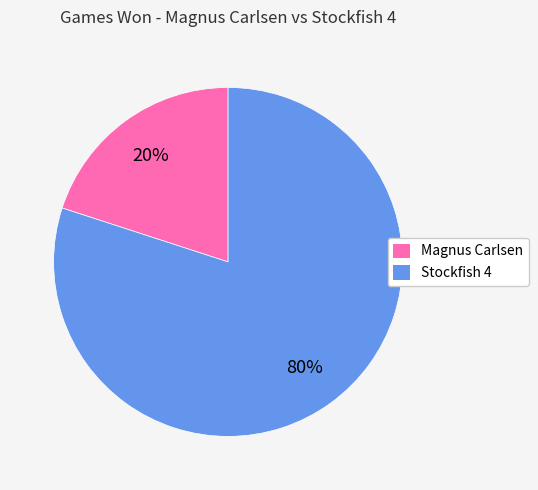

Is the sum of Magnus Carlsen and Stockfish 4 greater than half?

Yes